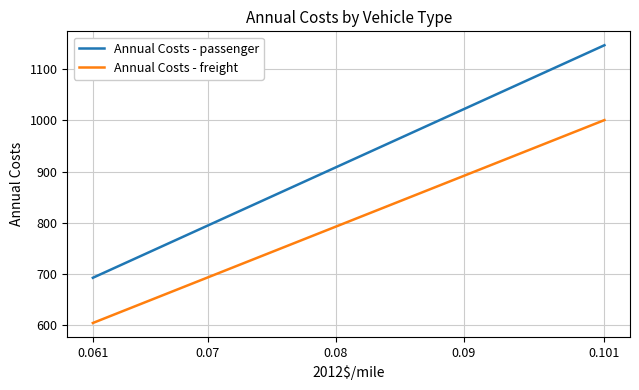

How many data points does each series have?

3